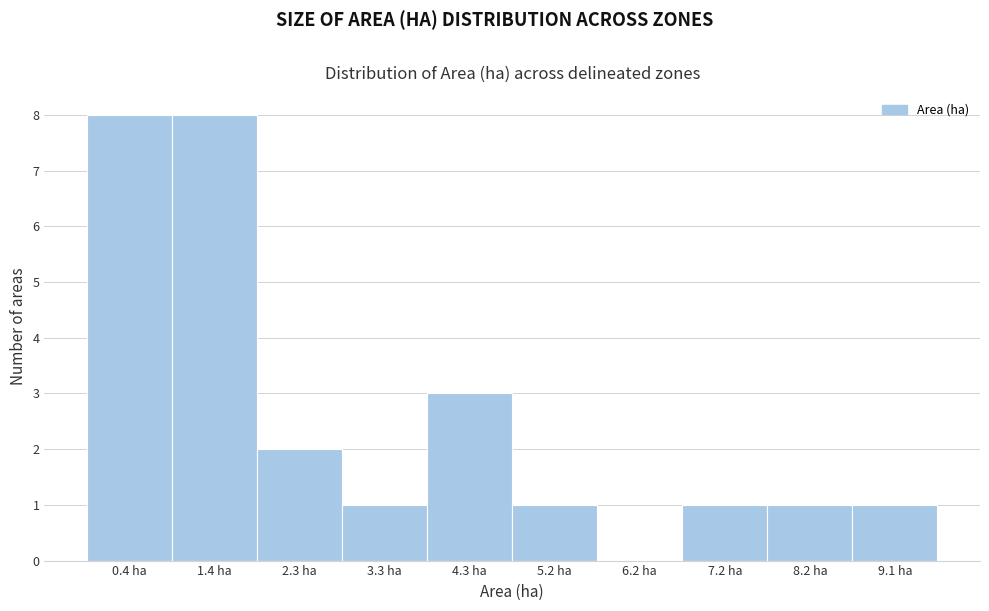

Reading left to right, list all the values displayed in this chart.

0.4 ha=8	1.4 ha=8	2.3 ha=2	3.3 ha=1	4.3 ha=3	5.2 ha=1	6.2 ha=0	7.2 ha=1	8.2 ha=1	9.1 ha=1